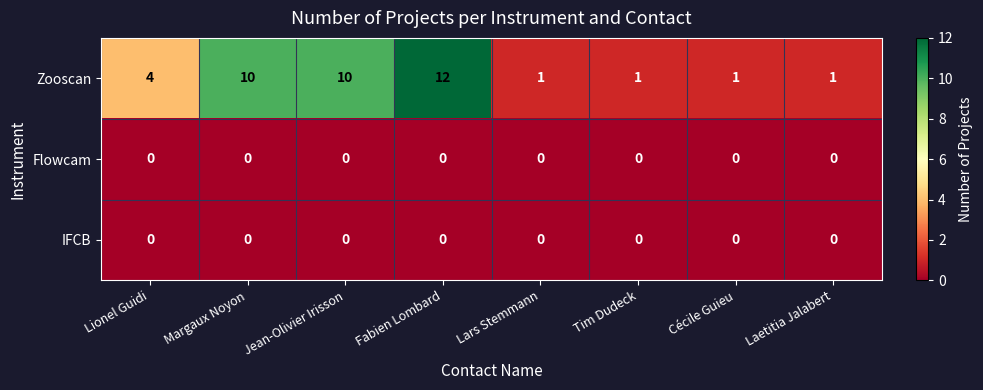

Reading right to left, transcribe all the data shown in this chart.

Zooscan: Laetitia Jalabert=1	Cécile Guieu=1	Tim Dudeck=1	Lars Stemmann=1	Fabien Lombard=12	Jean-Olivier Irisson=10	Margaux Noyon=10	Lionel Guidi=4
Flowcam: Laetitia Jalabert=0	Cécile Guieu=0	Tim Dudeck=0	Lars Stemmann=0	Fabien Lombard=0	Jean-Olivier Irisson=0	Margaux Noyon=0	Lionel Guidi=0
IFCB: Laetitia Jalabert=0	Cécile Guieu=0	Tim Dudeck=0	Lars Stemmann=0	Fabien Lombard=0	Jean-Olivier Irisson=0	Margaux Noyon=0	Lionel Guidi=0